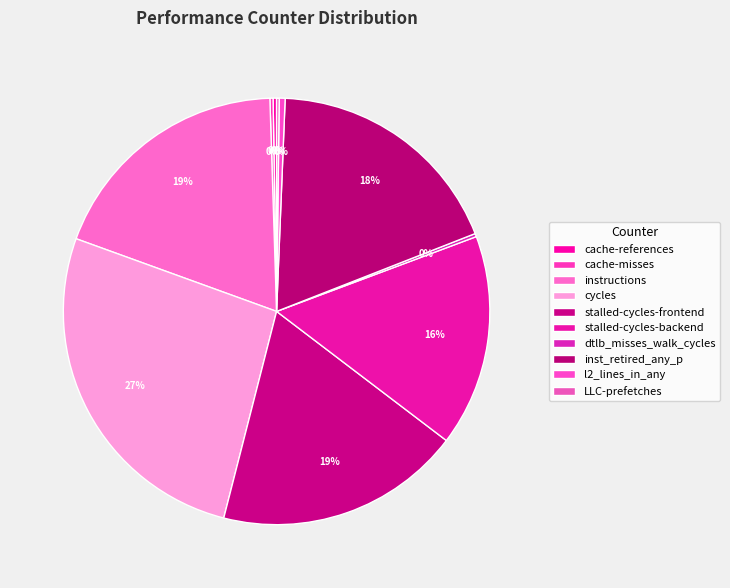

Is there any slice that represents more than half of the pie?

No